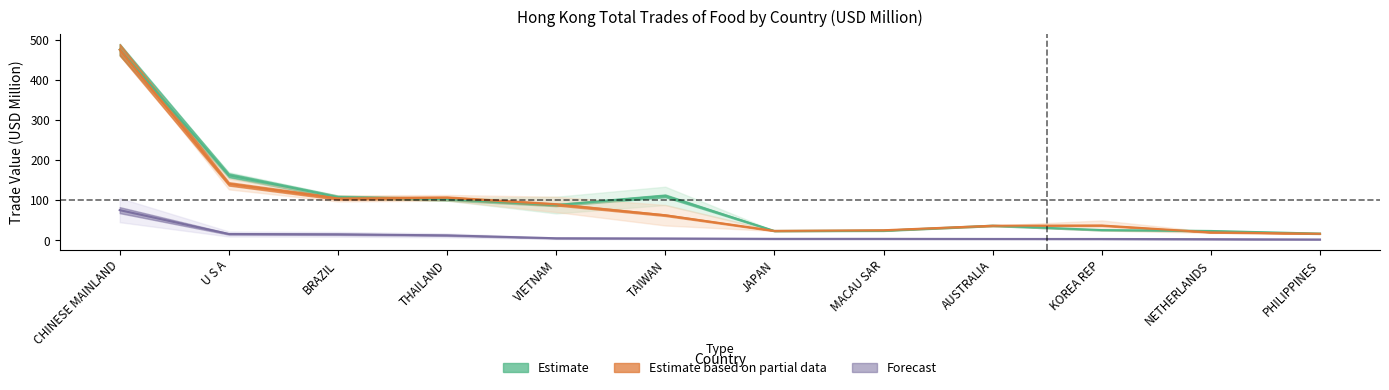

What is the difference between the 201912 values at NETHERLANDS and KOREA REP?

0.5